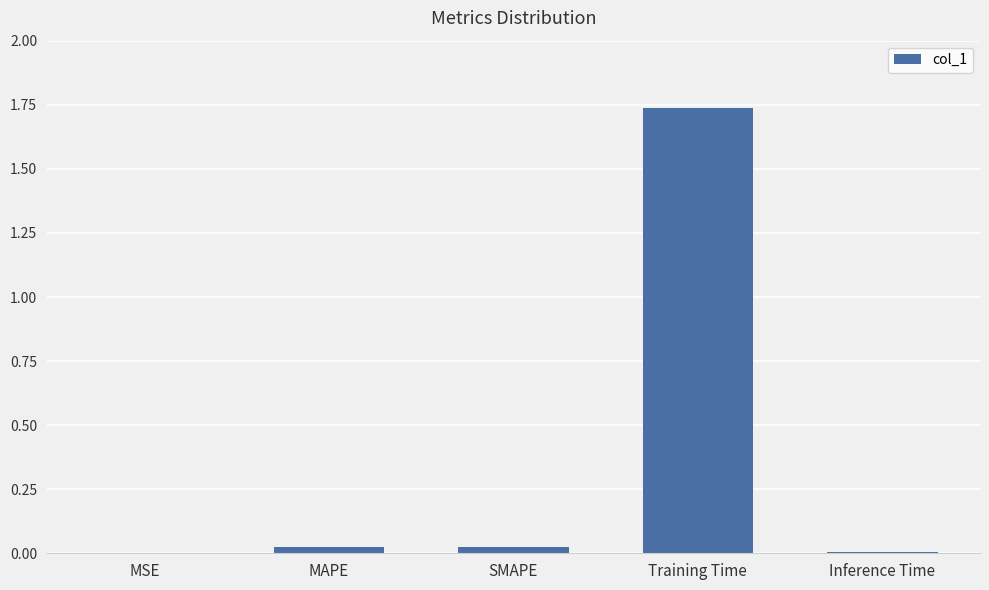

At which category does the chart reach its peak across all series?

Training Time